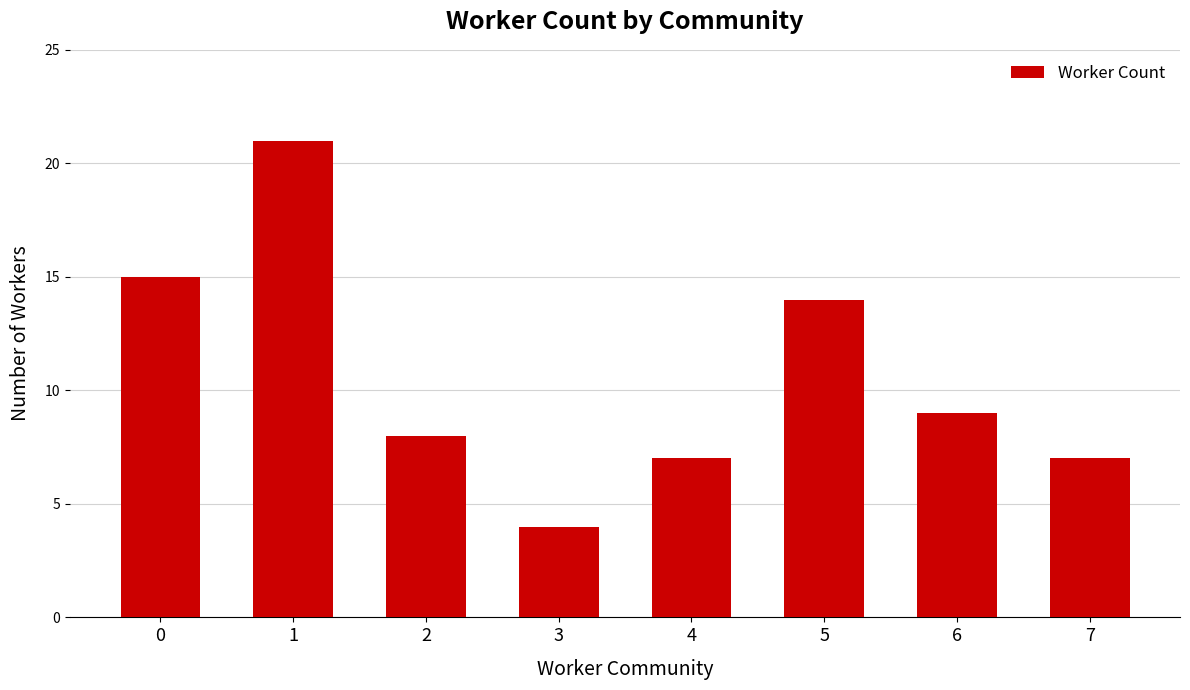

Reading left to right, extract all data points from this chart.

15	21	8	4	7	14	9	7